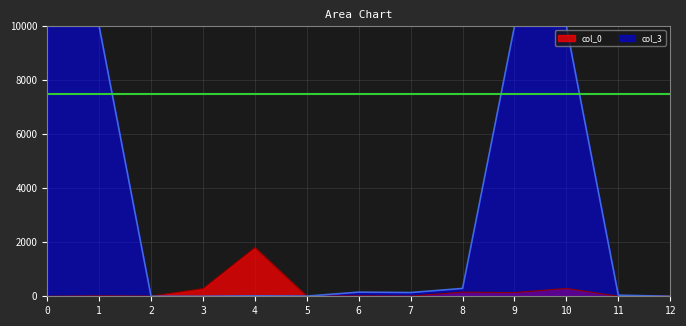

What is the difference between the second highest and second lowest values?

290.4